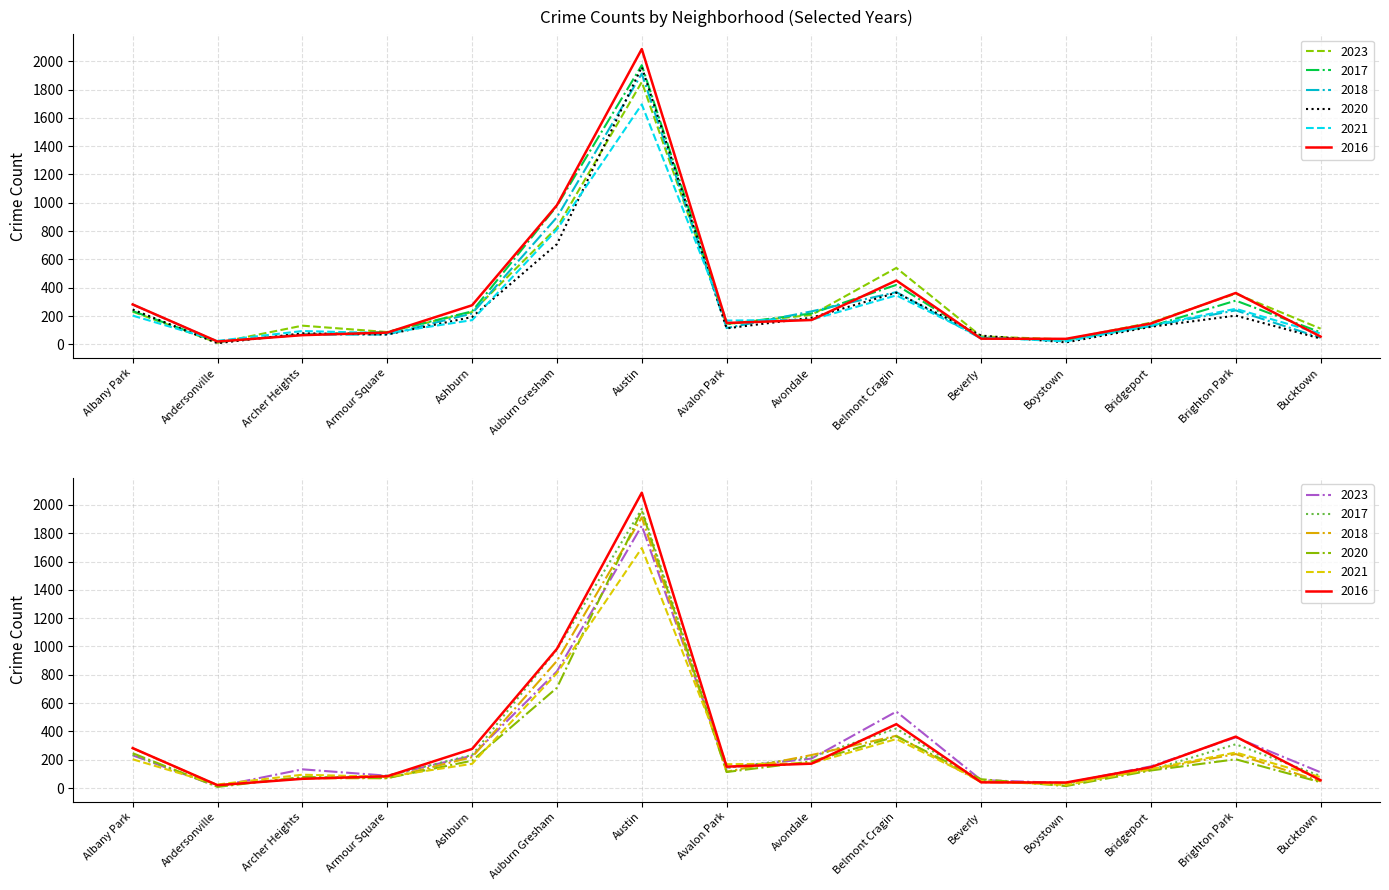

What is the label of the 8th point from the right?

Avalon Park